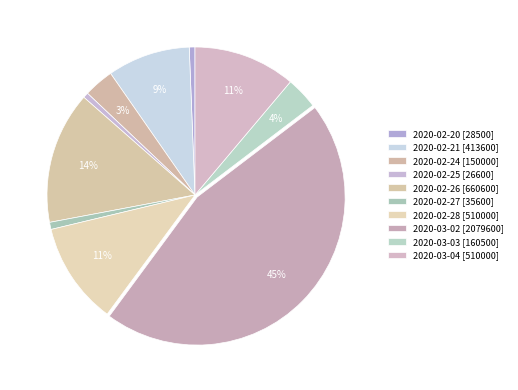

Which category has the smallest portion of the pie?

2020-02-25